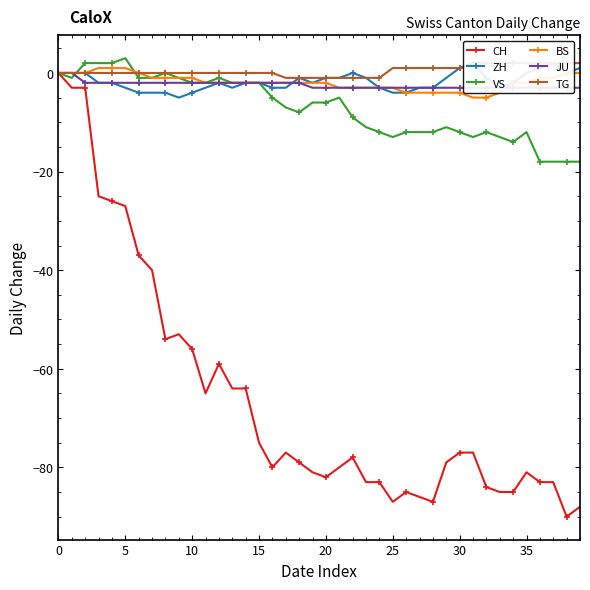

True or false: CH and BS intersect in this chart.

False